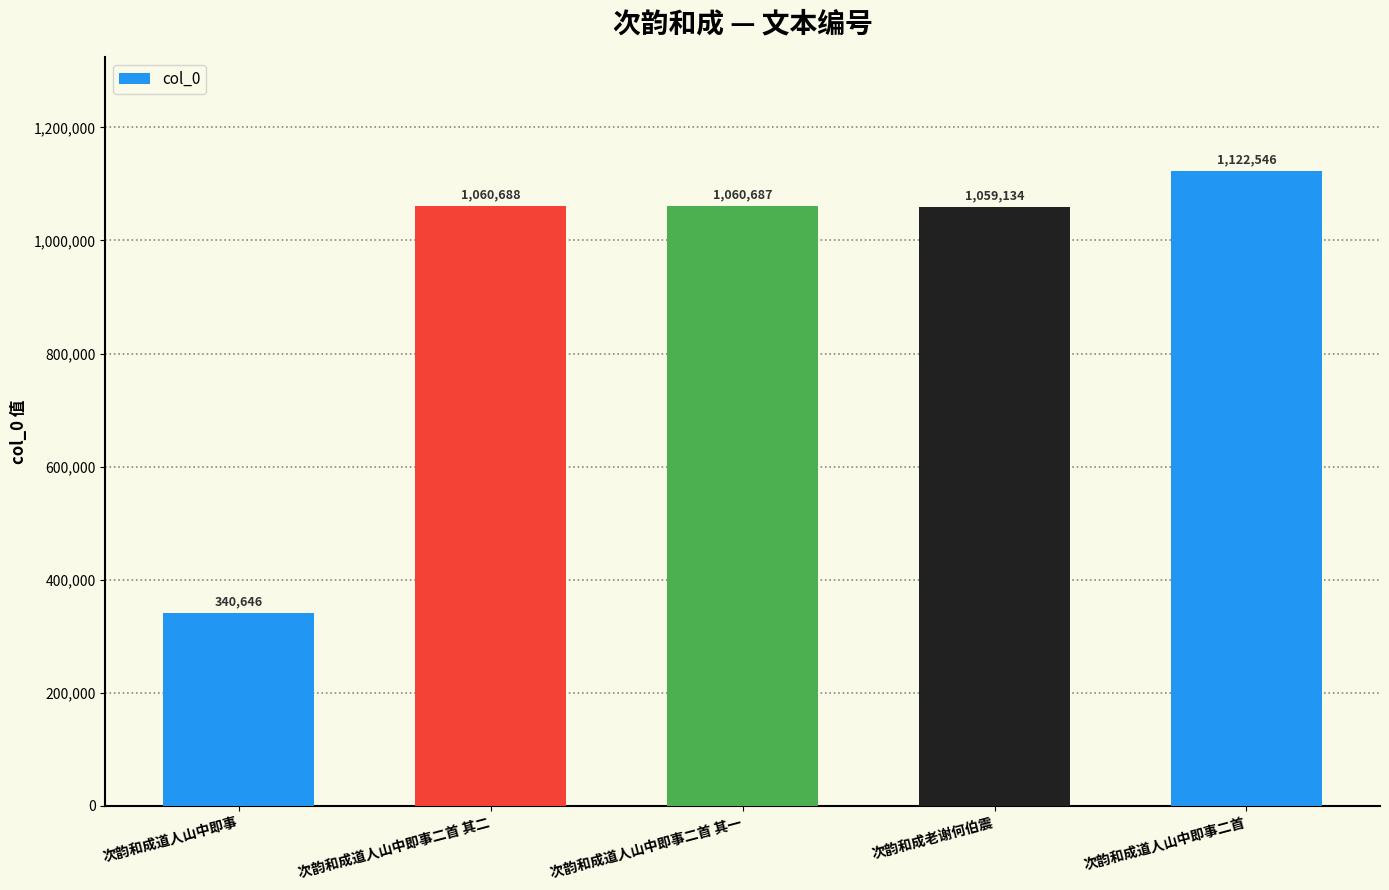

The value at 次韵和成道人山中即事二首 is 1122546. True or false?

True